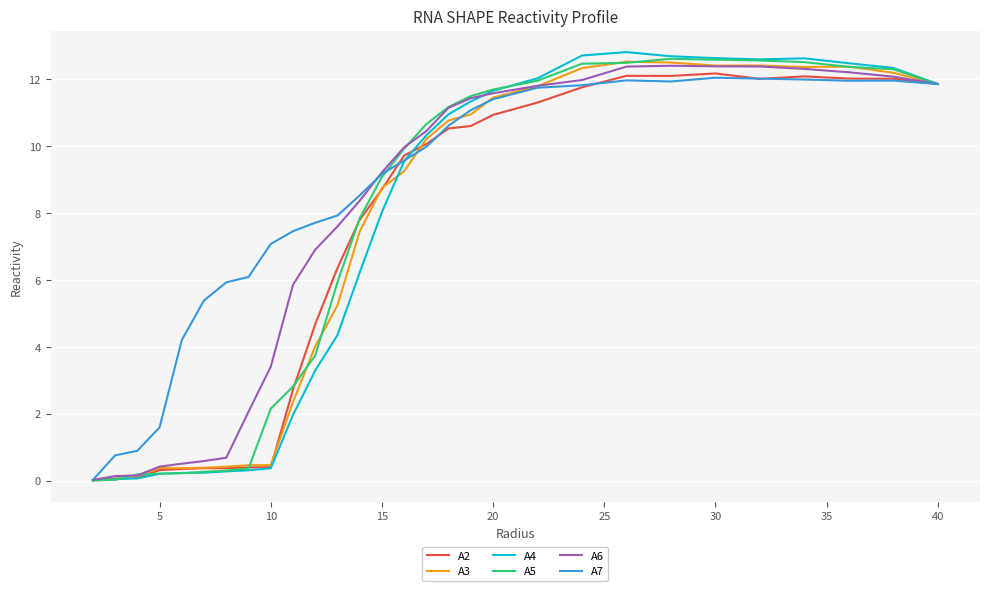

Which series has the widest spread of values?

A4